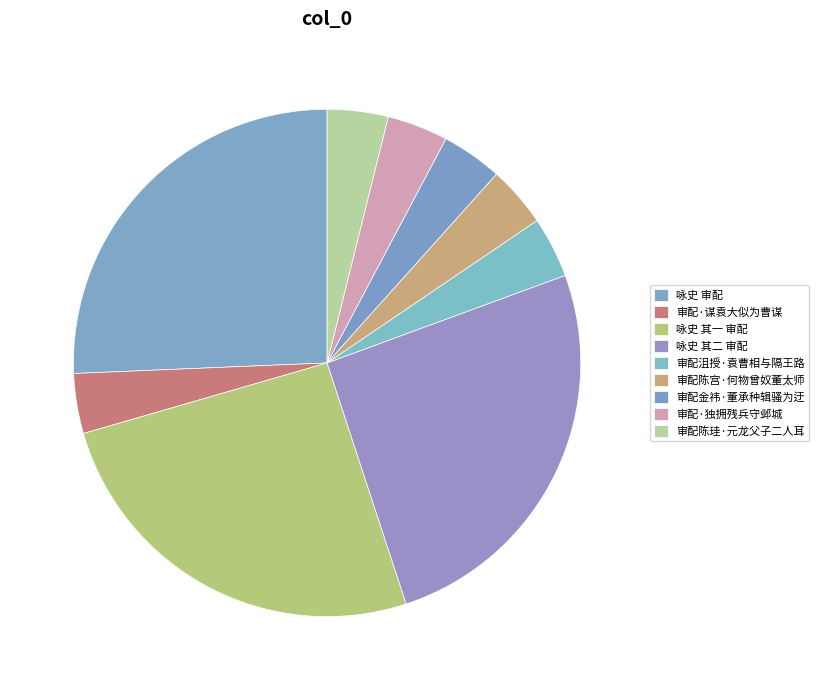

Which has a higher value, 咏史 其二 审配 or 咏史 审配?

咏史 审配